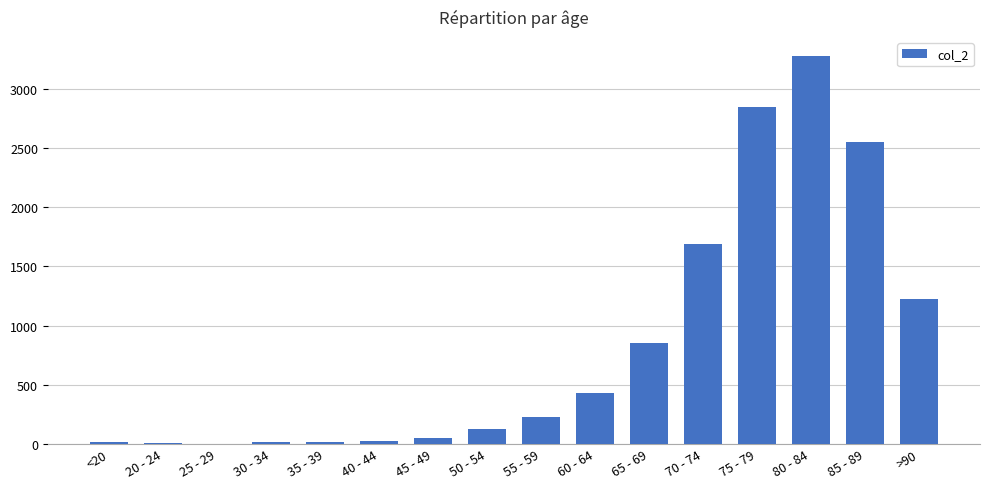

What is the change in value from 40 - 44 to 50 - 54?

+102